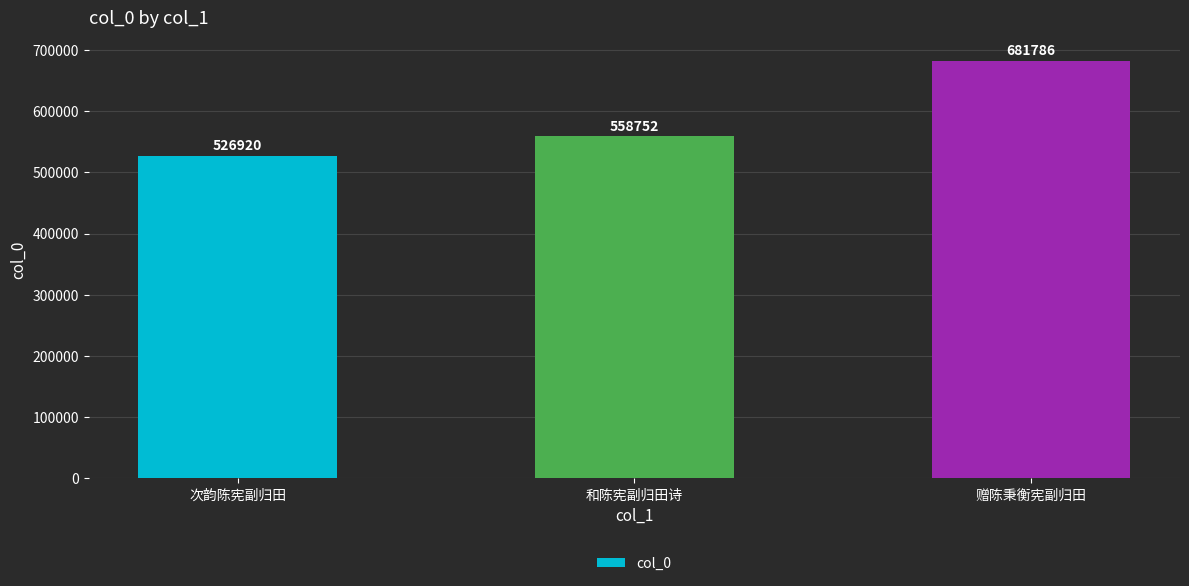

What position from the left is 次韵陈宪副归田?

1